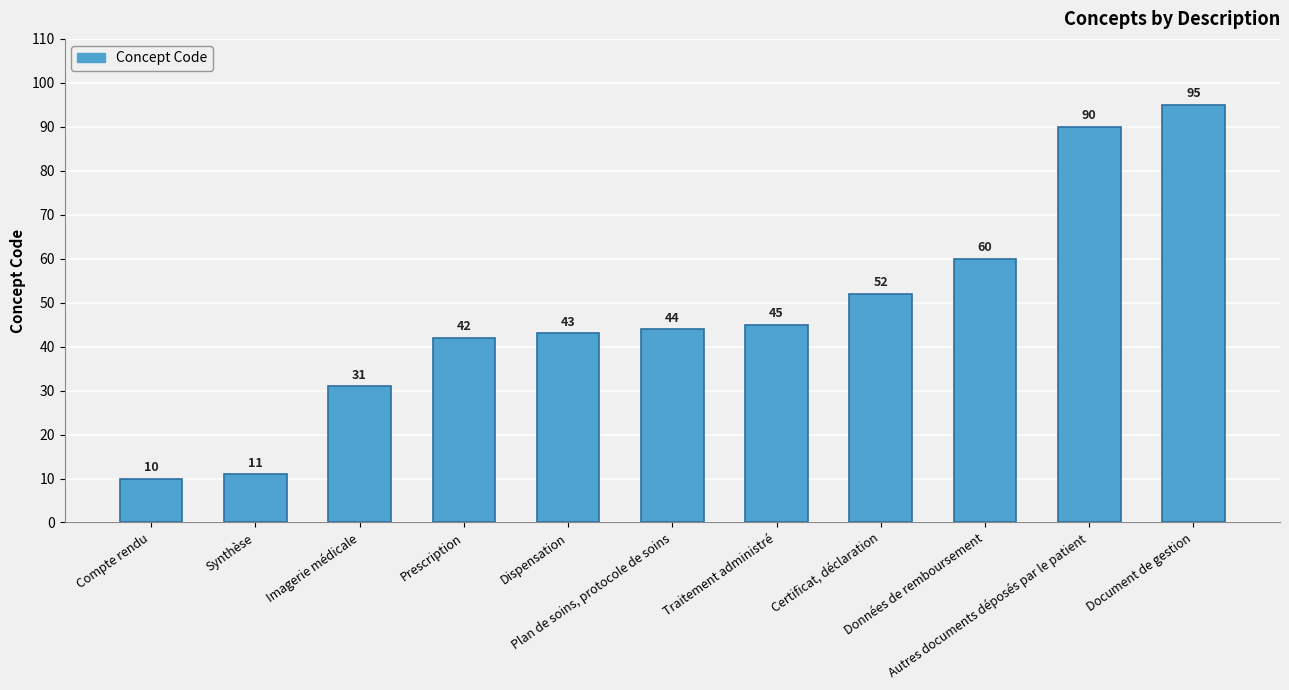

What is the label of the 9th bar from the right?

Imagerie médicale